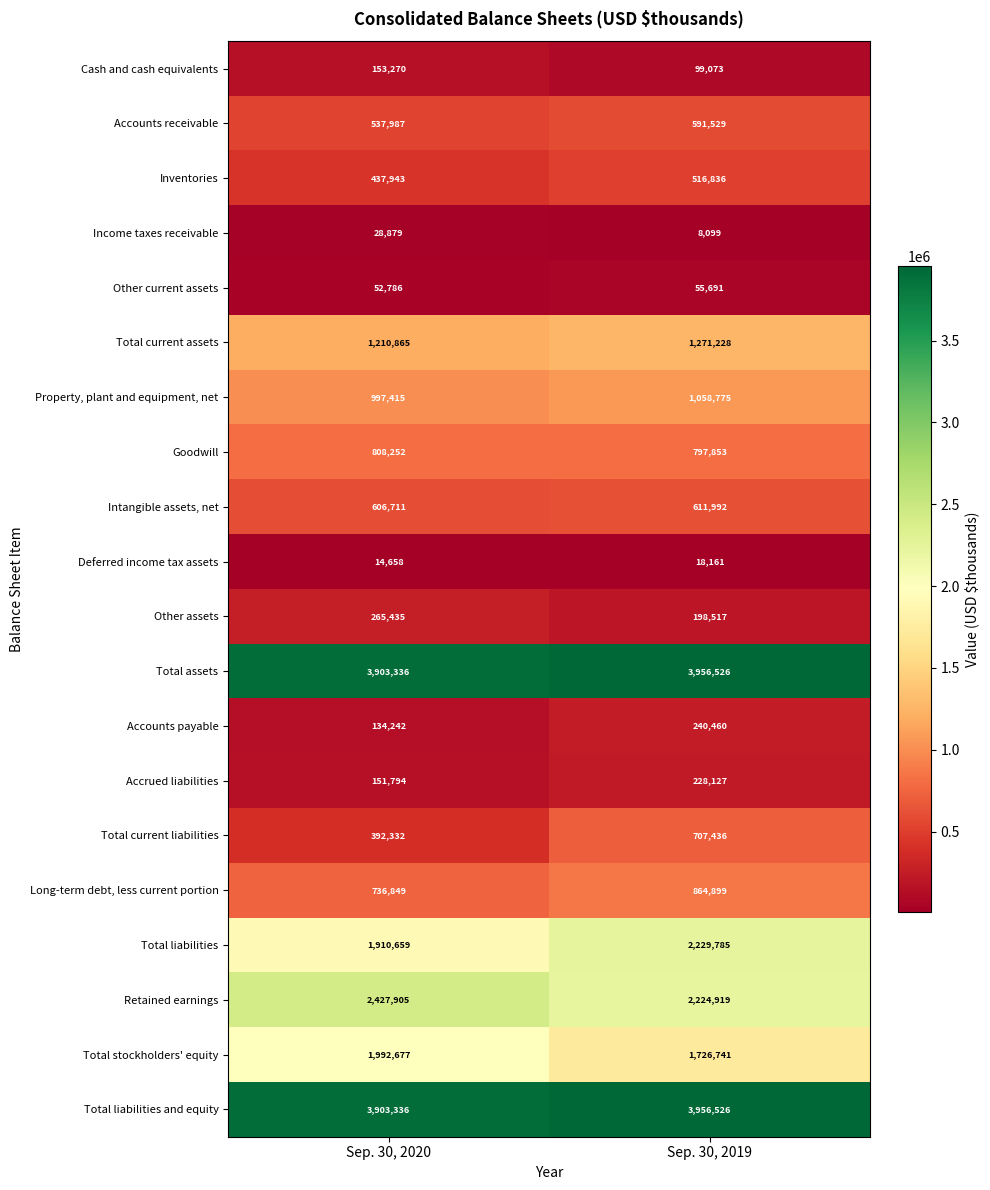

What is the difference between the maximum and minimum values in the Property, plant and equipment, net series?

61360